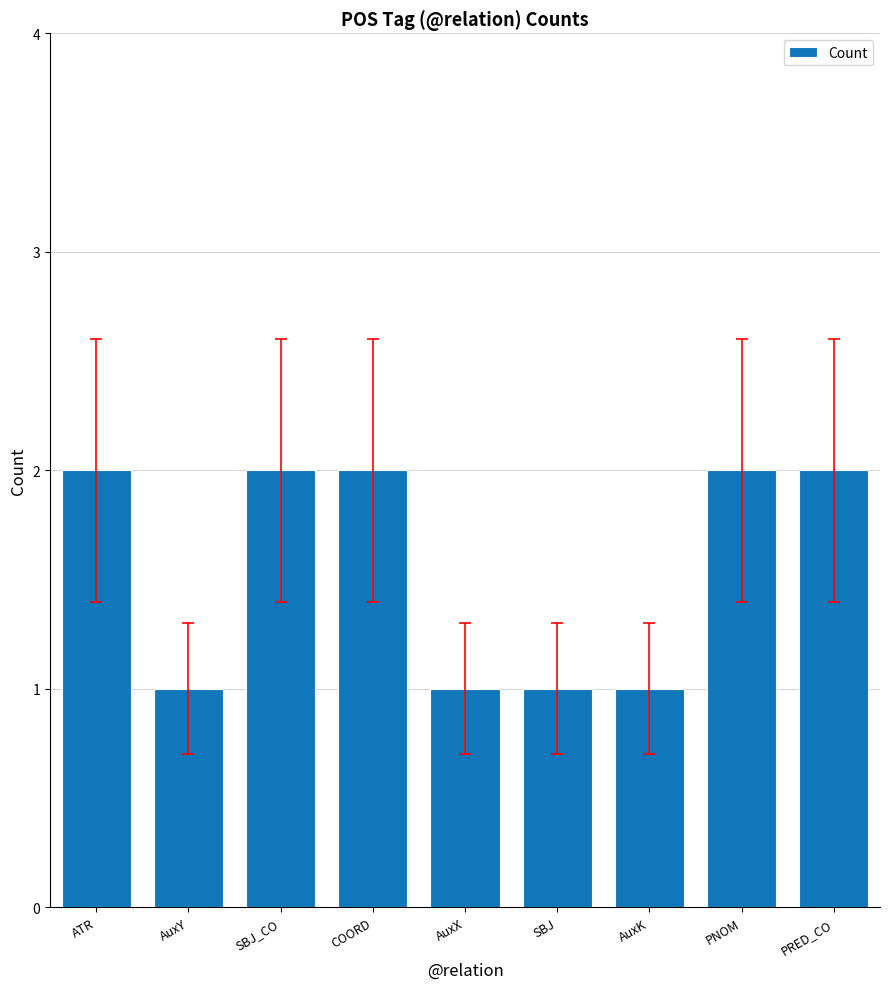

What is the difference between the values at COORD and AuxX?

1